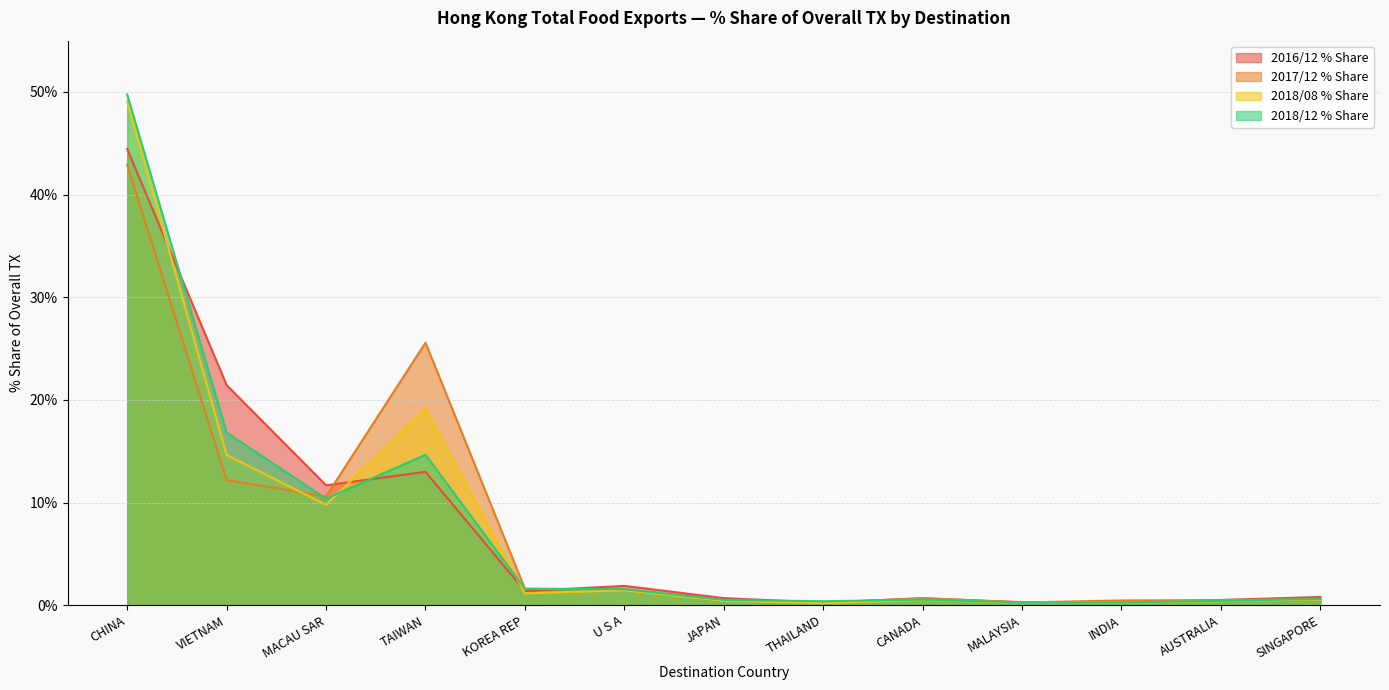

What is the difference between the maximum and minimum values in the 2017/12 % Share series?

42.7